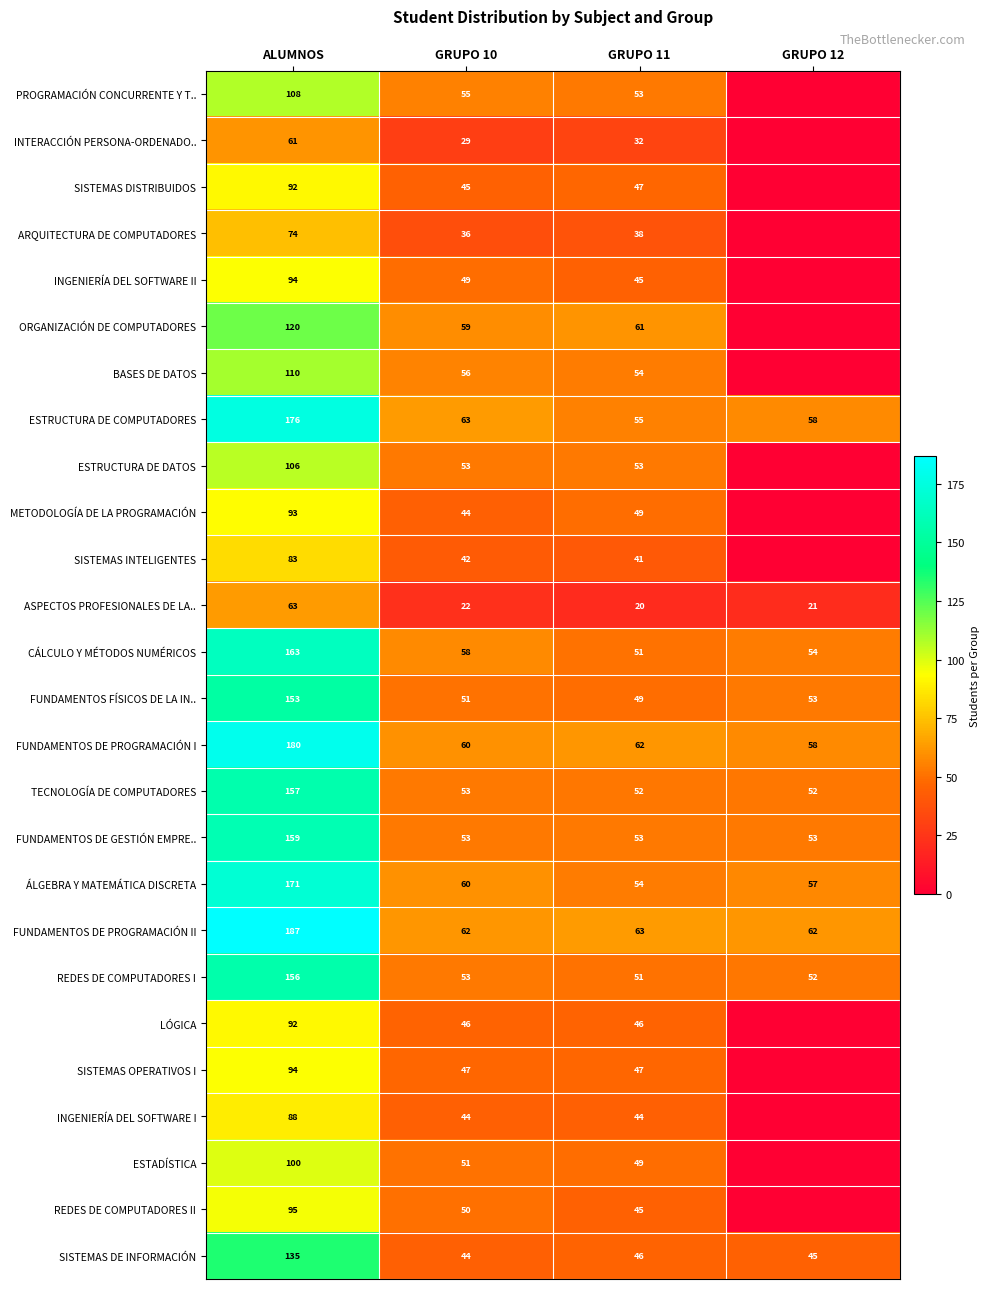

The TECNOLOGÍA DE COMPUTADORES series shows 52 at GRUPO 11. True or false?

True